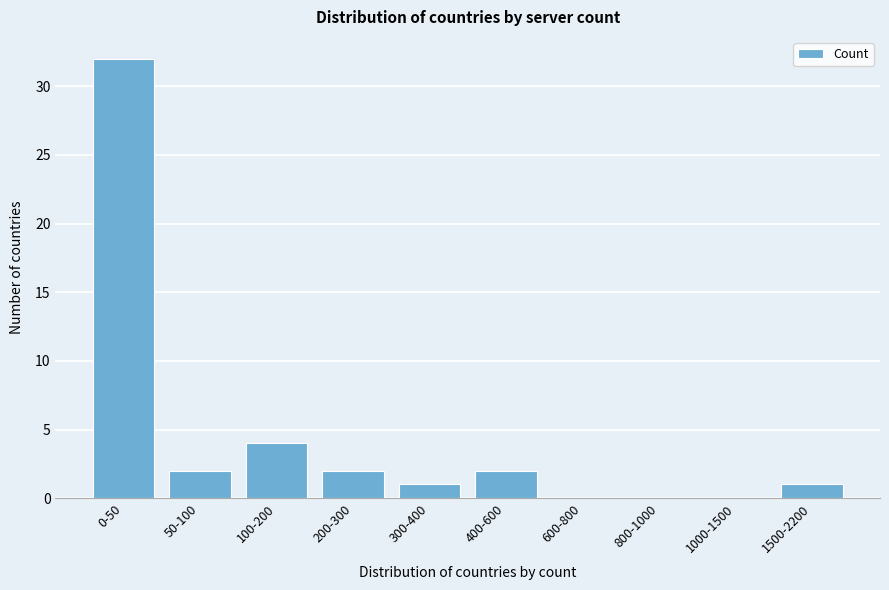

Reading left to right, what are all the values shown in this chart?

0-50=32	50-100=2	100-200=4	200-300=2	300-400=1	400-600=2	600-800=0	800-1000=0	1000-1500=0	1500-2200=1